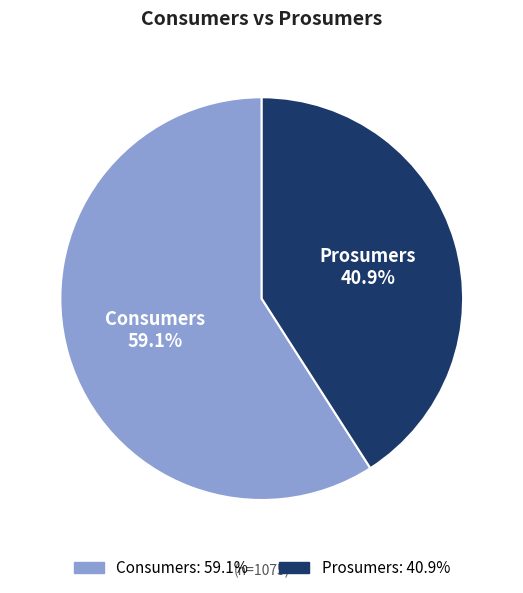

Between Consumers and Prosumers, which is larger?

Consumers